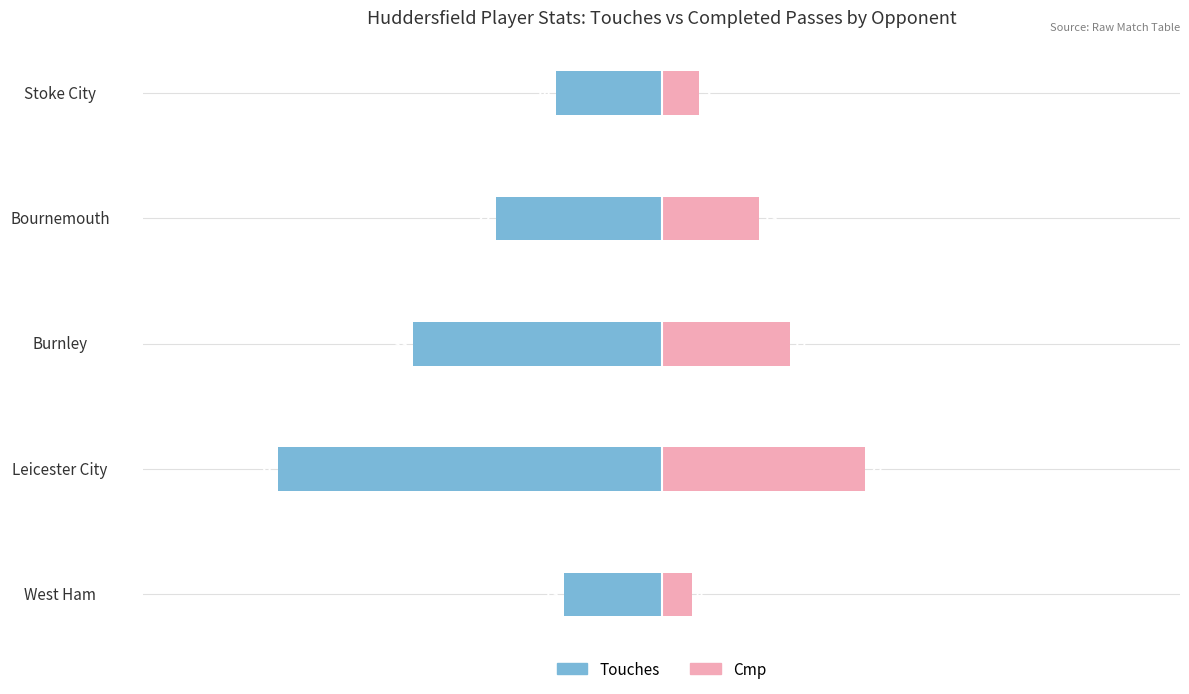

What are all the series names shown in the legend?

Touches, Cmp